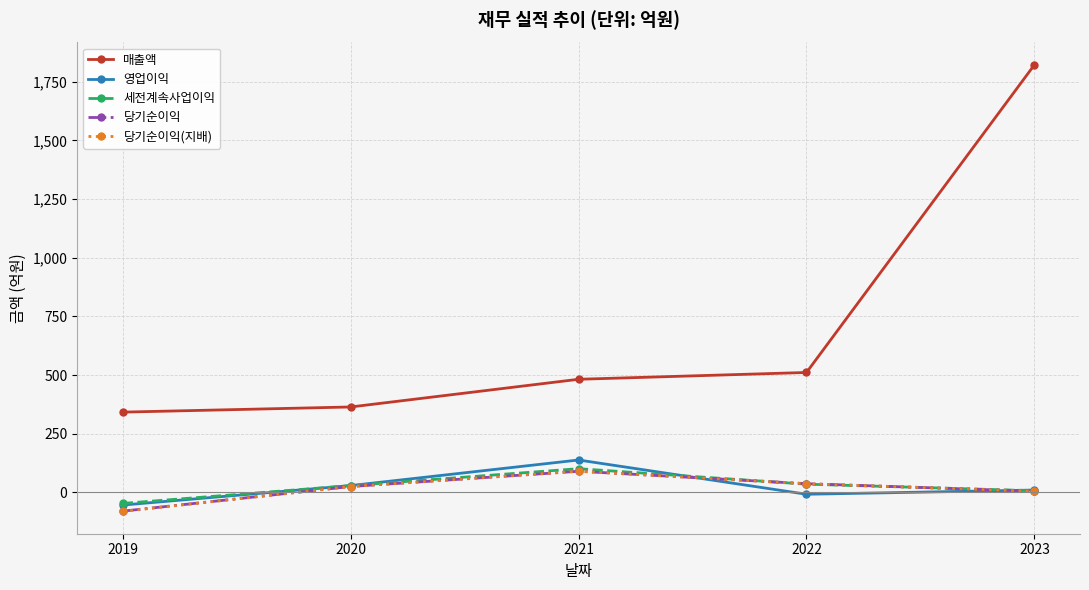

Where does the 영업이익 series first go above 10?

2020